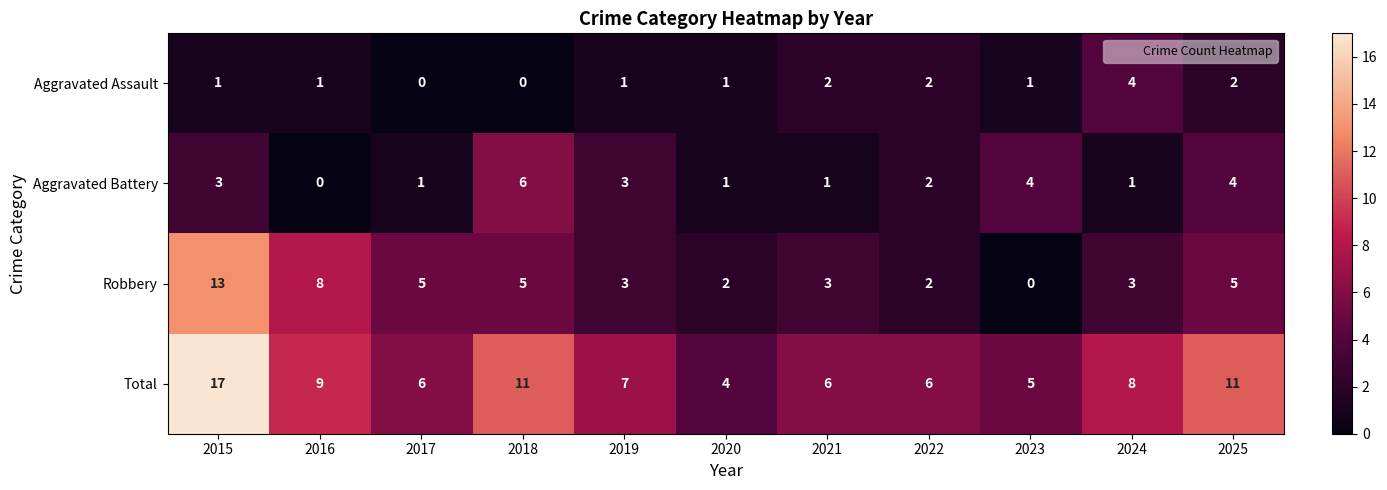

Between 2015 and 2020, which series saw the biggest shift?

Total